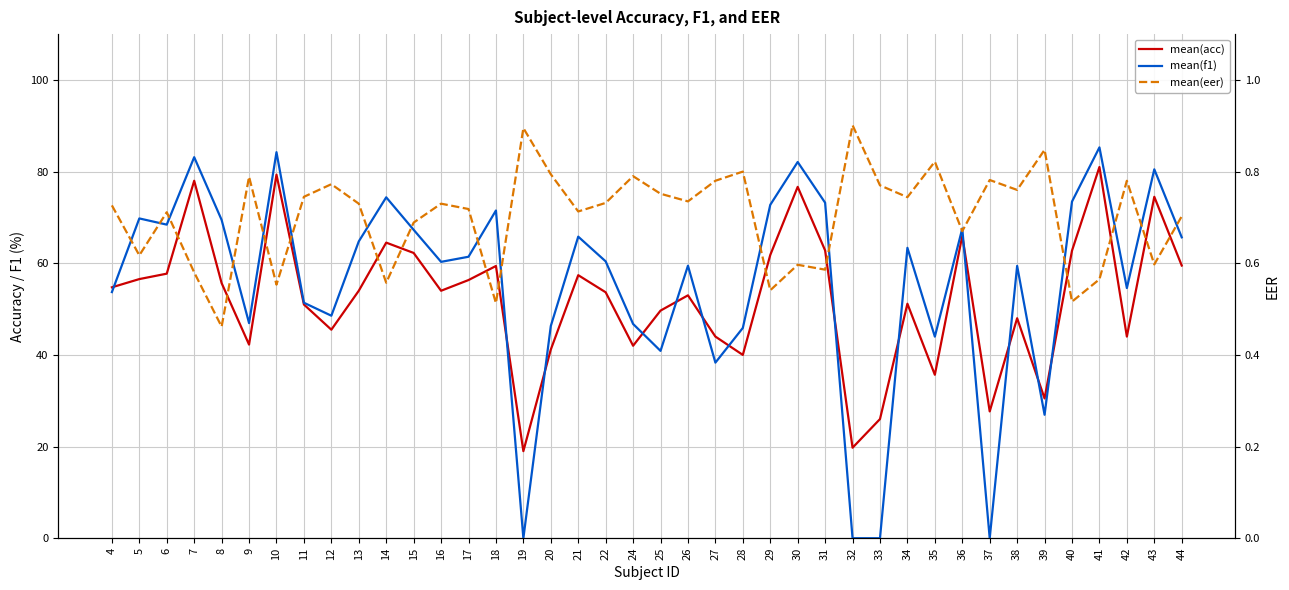

The value of mean(eer) at 34 is 0.7. True or false?

True